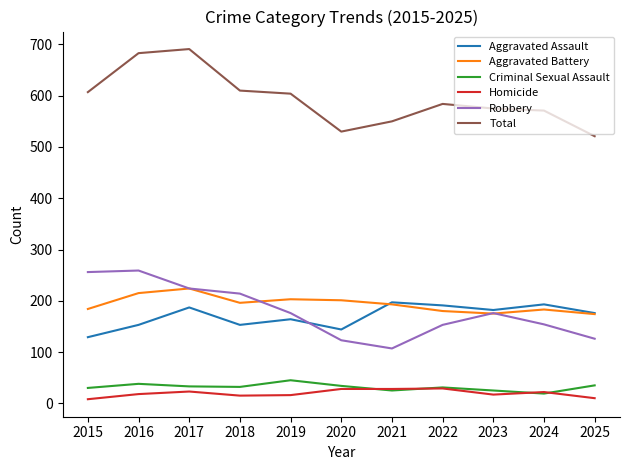

What are all the series names shown in the legend?

Aggravated Assault, Aggravated Battery, Criminal Sexual Assault, Homicide, Robbery, Total